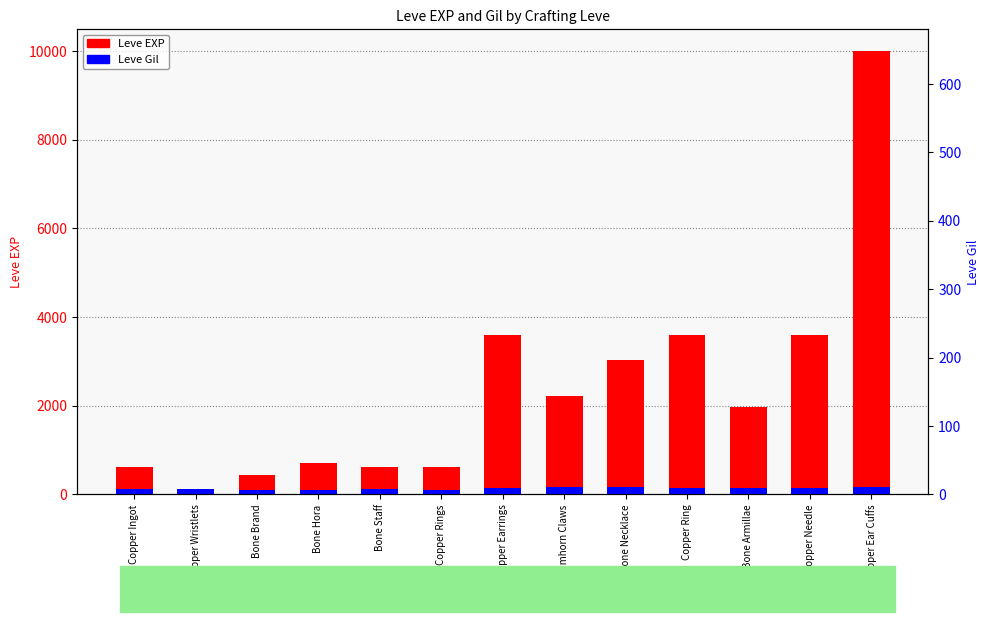

What is the greatest value displayed?

9990